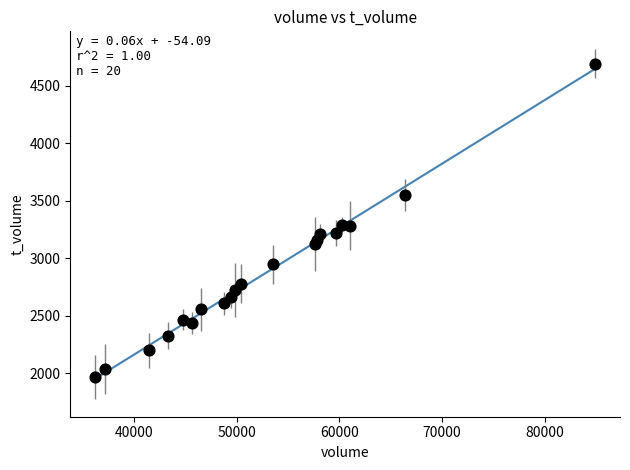

What is the range of X values (max minus min)?

48663